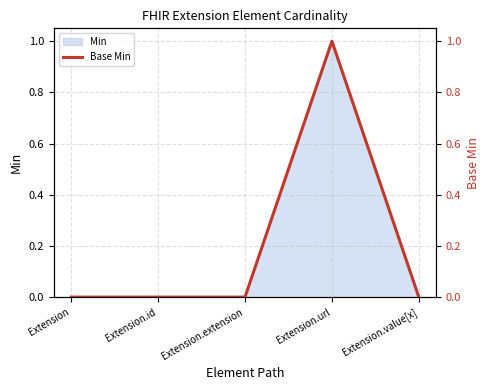

At which label is the value closest to 0?

Extension